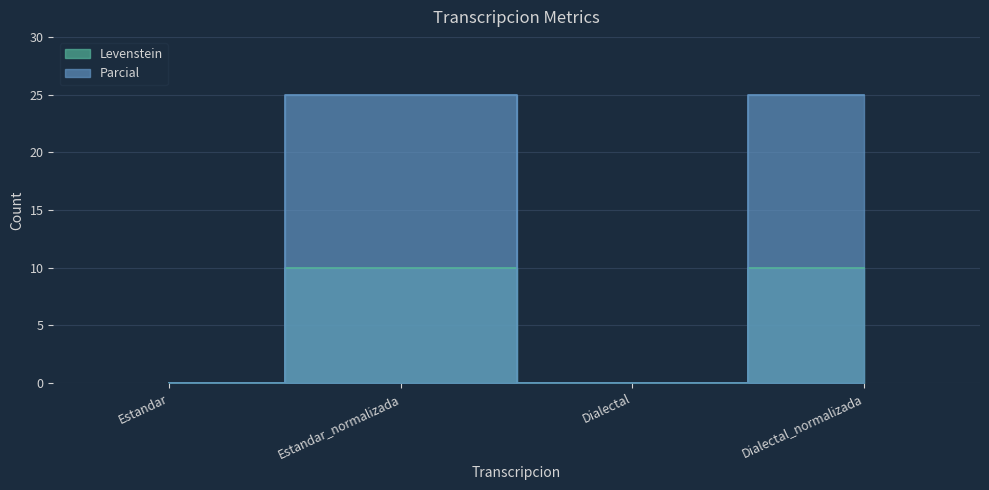

At which category is the sum across all series the highest?

Estandar_normalizada